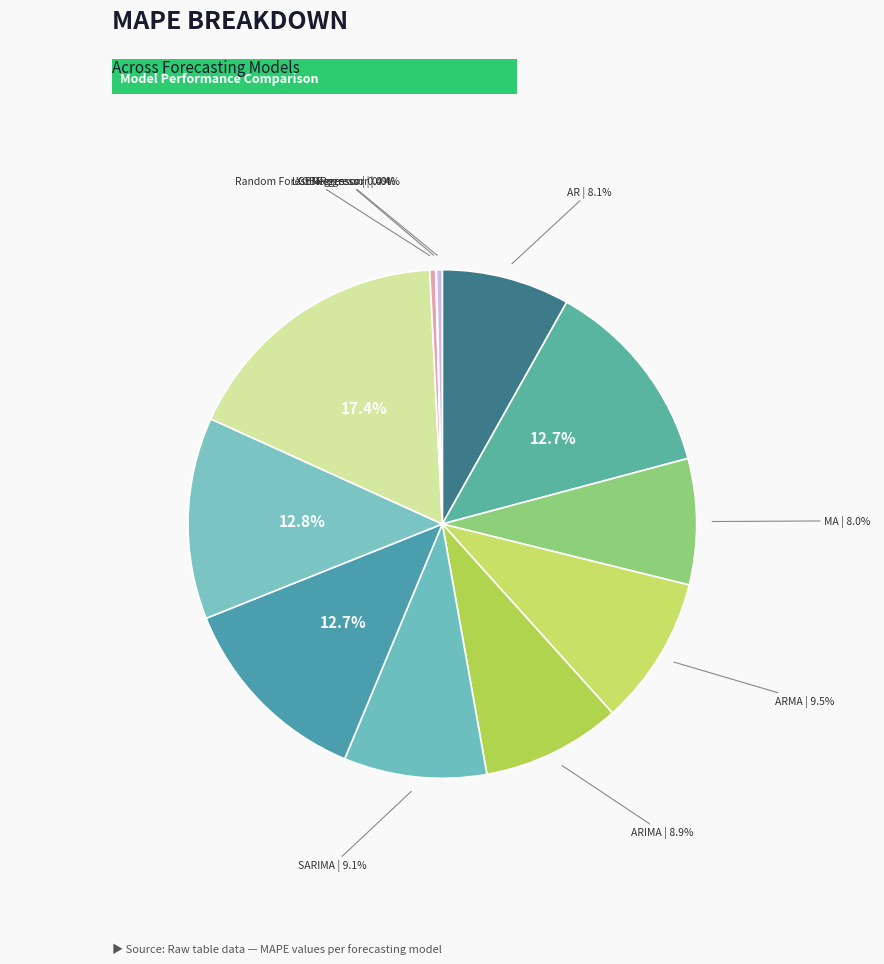

Rank the categories by value from lowest to highest.

XGBRegressor, LGBMRegressor, Random Forest Regressor, MA, AR, ARIMA, SARIMA, ARMA, ARIMAX, ARX, SARIMAX, Linear Regression